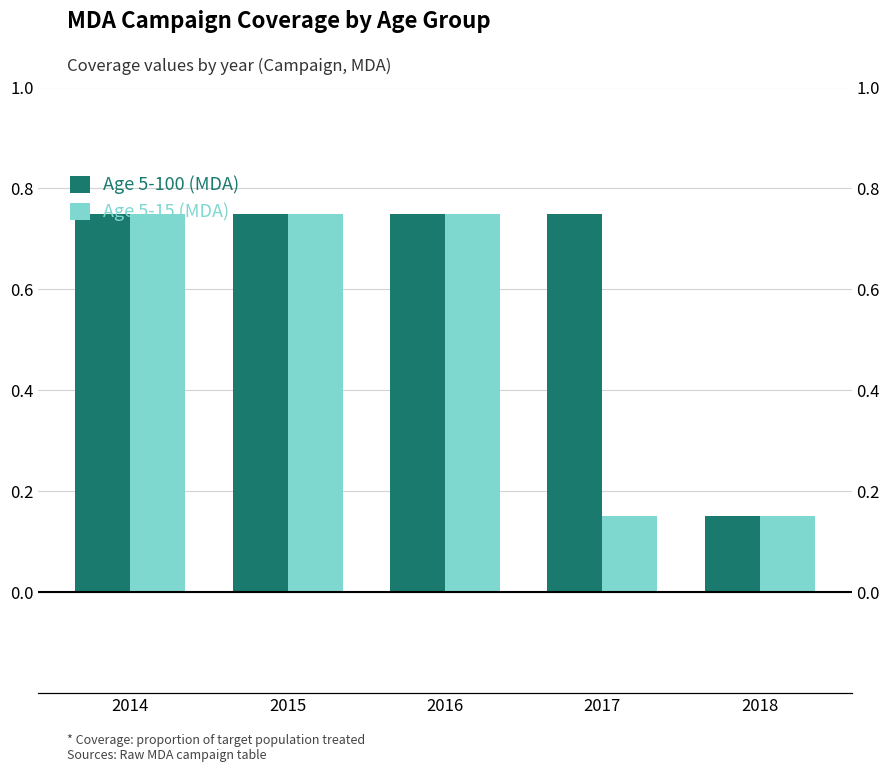

List the series in order of their peak value, highest first.

Age 5-100 (MDA), Age 5-15 (MDA)